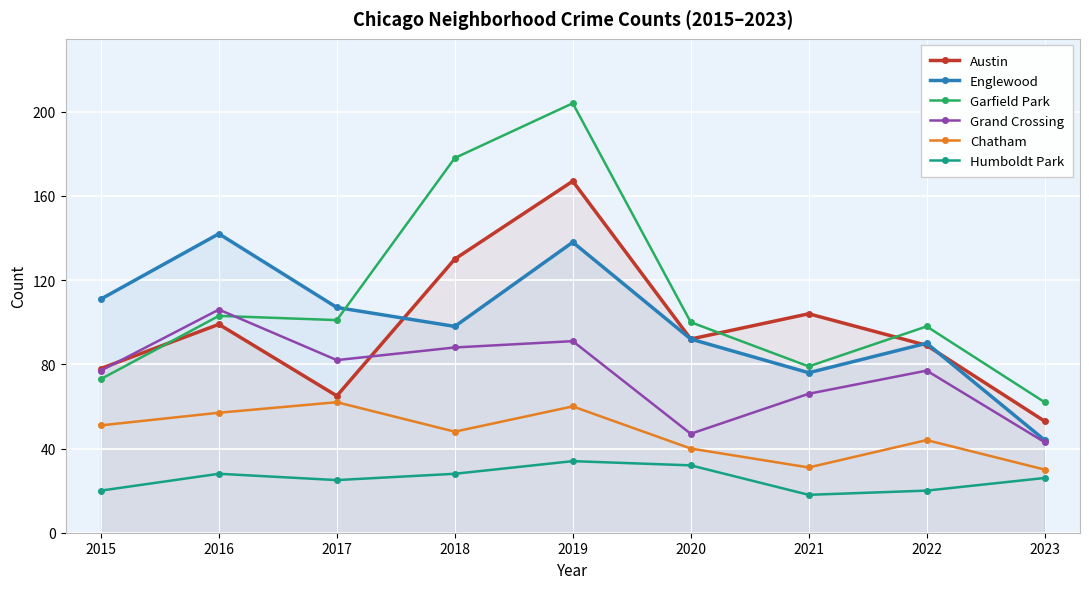

How many lines are shown in the chart?

6